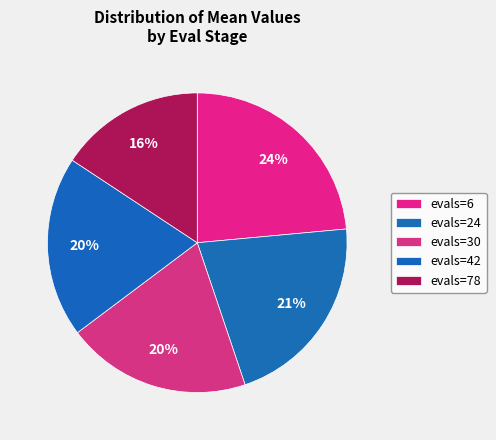

Which category has the smallest portion of the pie?

evals=78